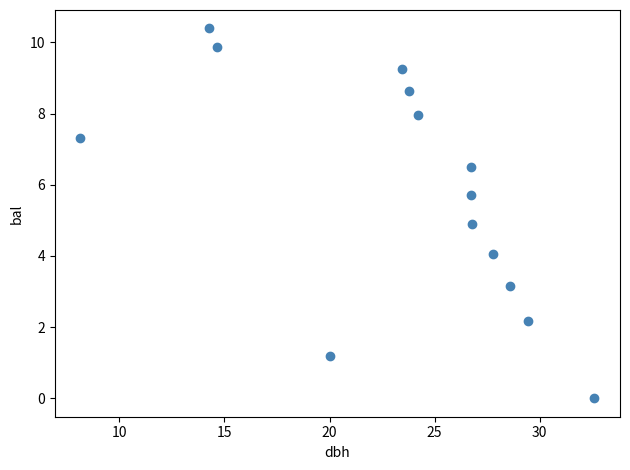

What is the range of X values (max minus min)?

24.5